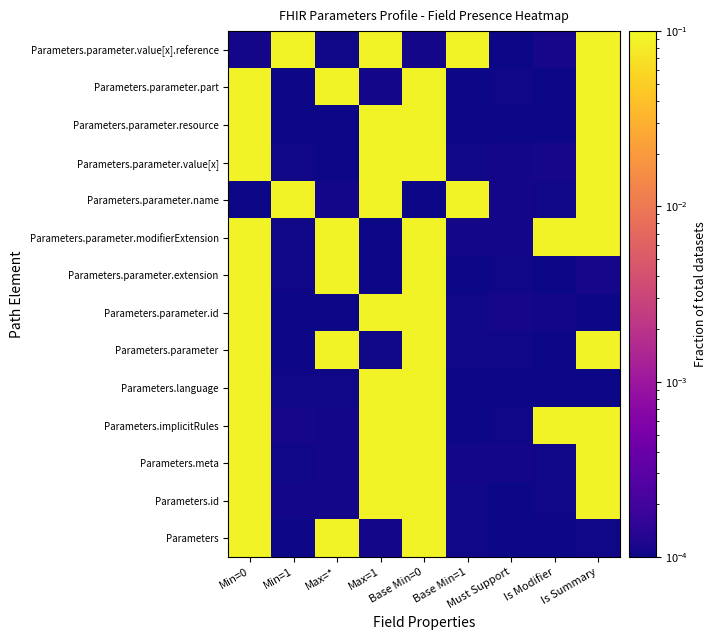

Which has a higher value, Min=1 or Max=1?

Max=1